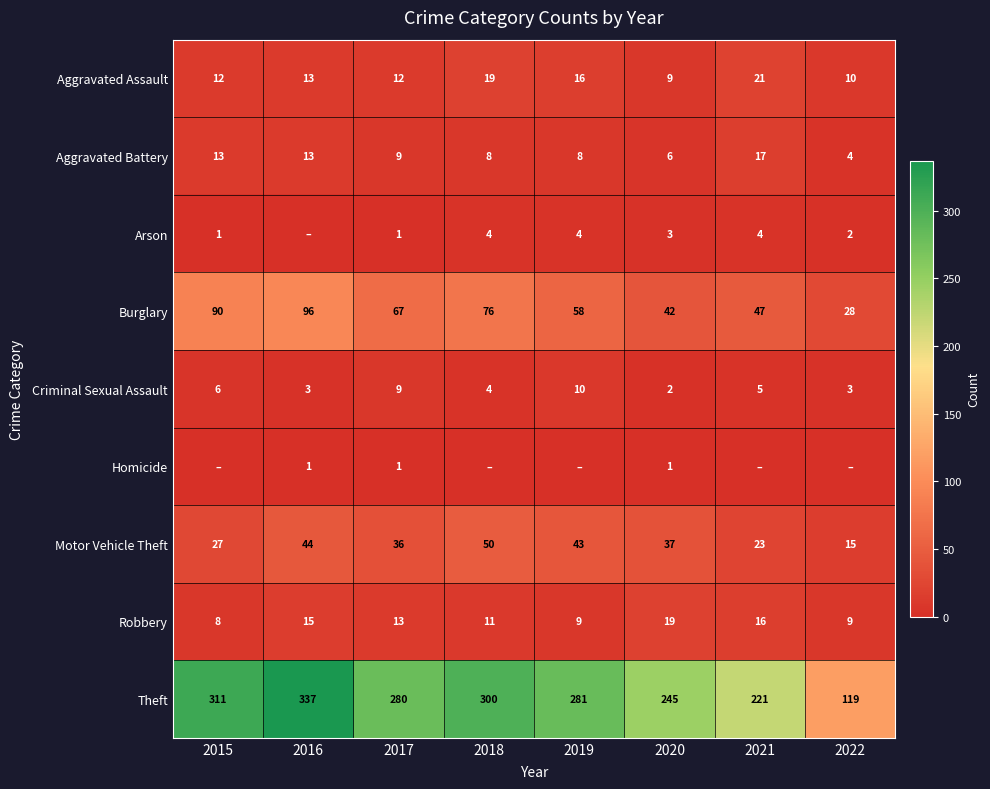

Is the value of Homicide at 2016 greater than the value of Motor Vehicle Theft at 2015?

No